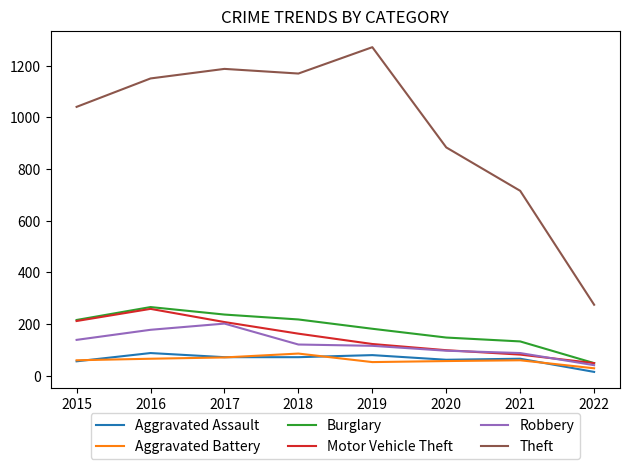

What is the difference between the Aggravated Battery values at 2022 and 2019?

24